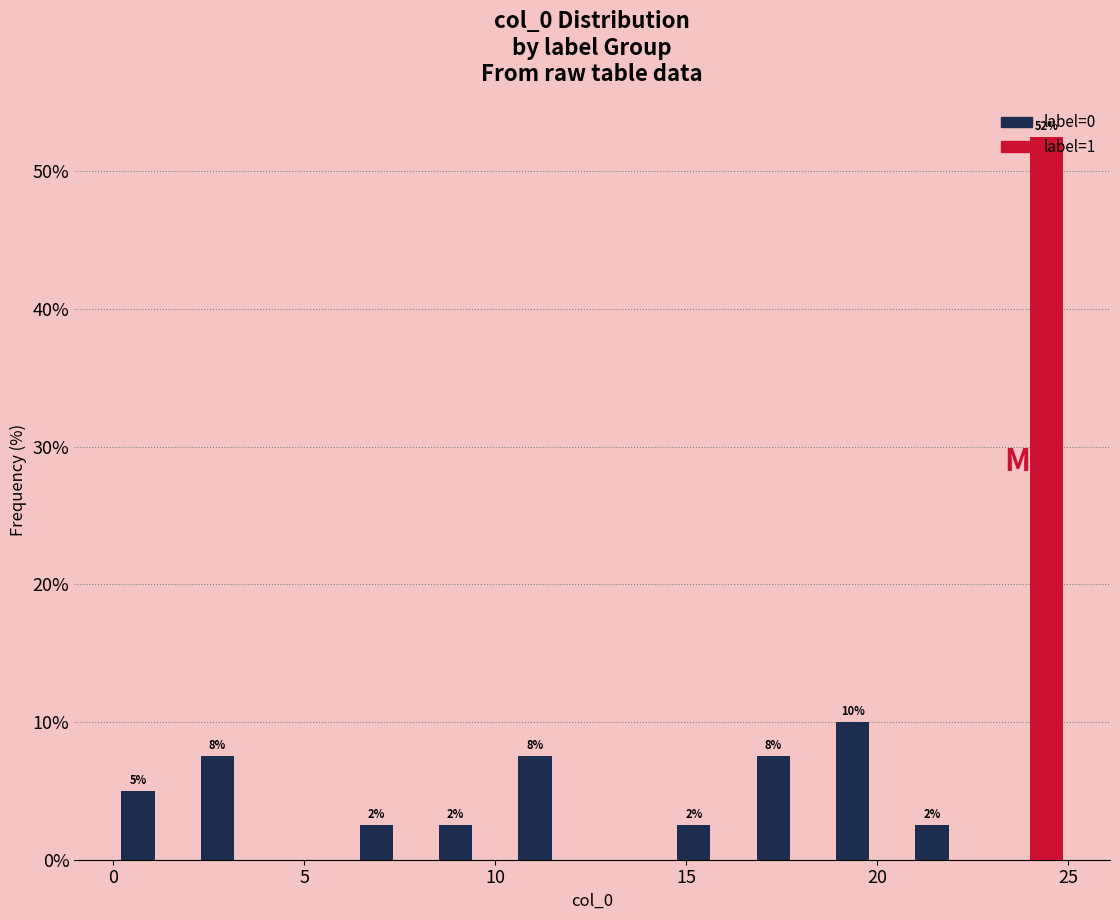

In the label=0 series, which range on the x-axis has the tallest bar?

19.0 to 21.0